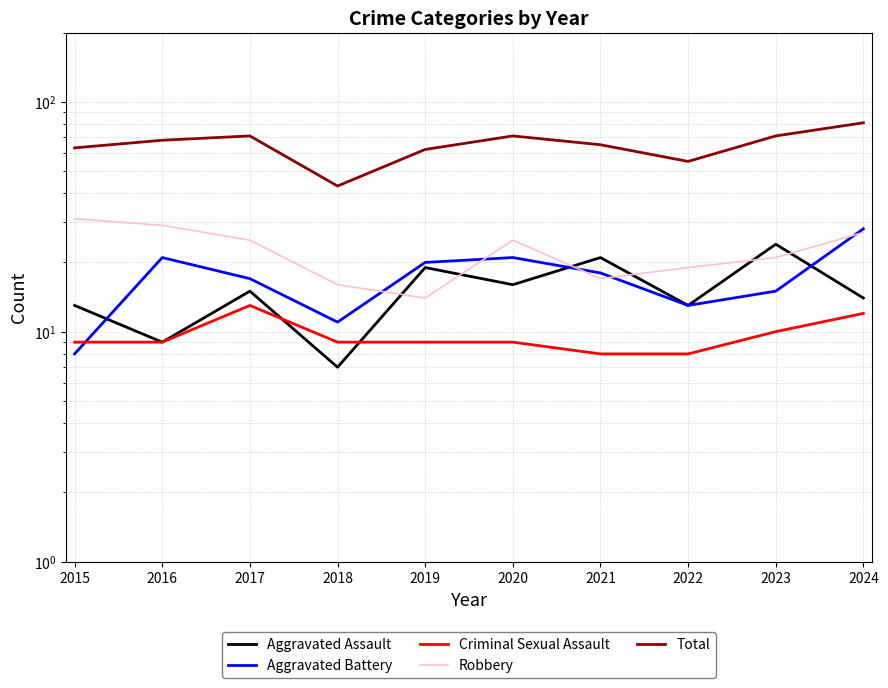

Which series changed the most between 2015 and 2016?

Aggravated Battery